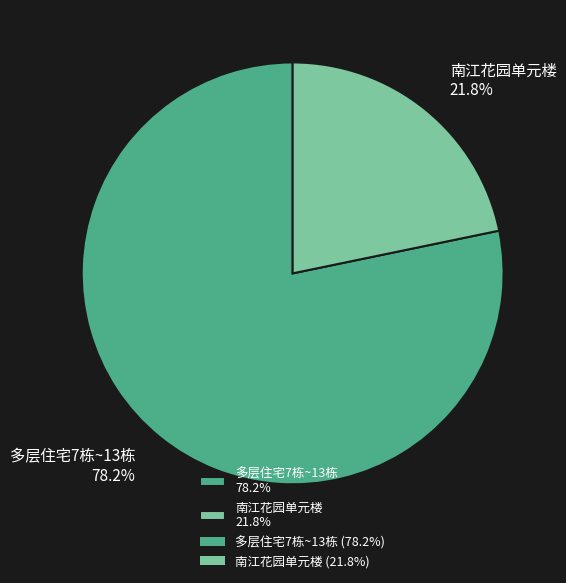

What percentage is NOT represented by 南江花园单元楼?

78.2%